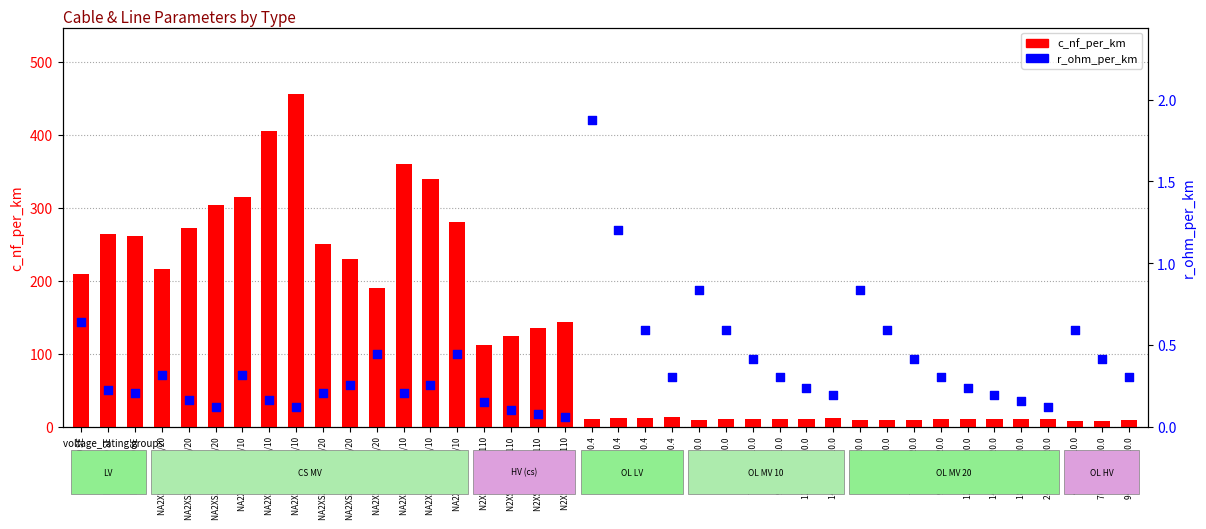

At how many categories does at least one series exceed 121?

18